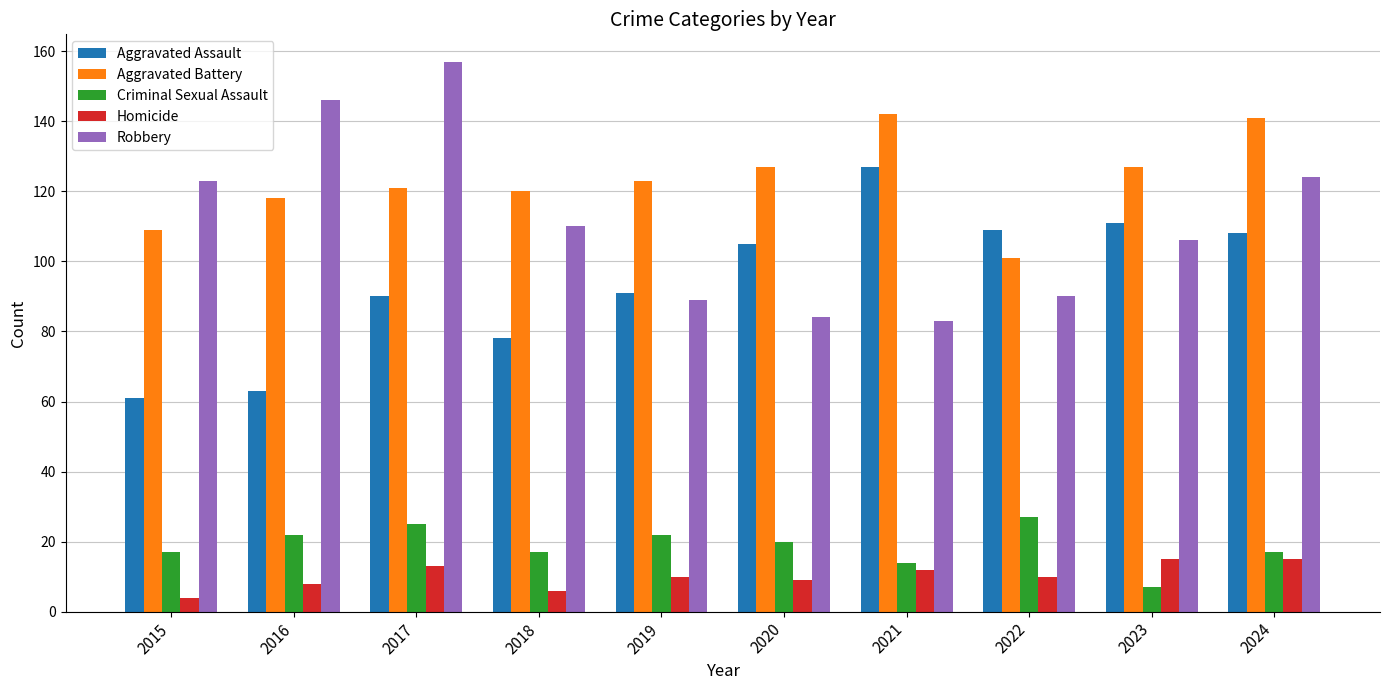

Reading right to left, what are all the values shown in this chart?

Aggravated Assault: 108	111	109	127	105	91	78	90	63	61
Aggravated Battery: 141	127	101	142	127	123	120	121	118	109
Criminal Sexual Assault: 17	7	27	14	20	22	17	25	22	17
Homicide: 15	15	10	12	9	10	6	13	8	4
Robbery: 124	106	90	83	84	89	110	157	146	123